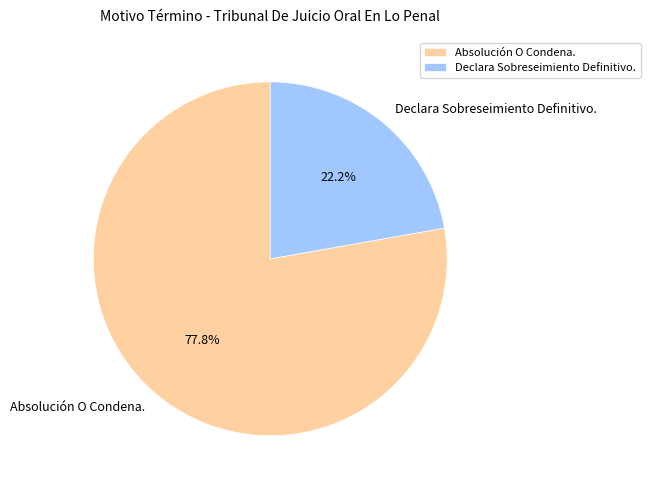

Does Absolución O Condena. represent more than half of the total?

Yes